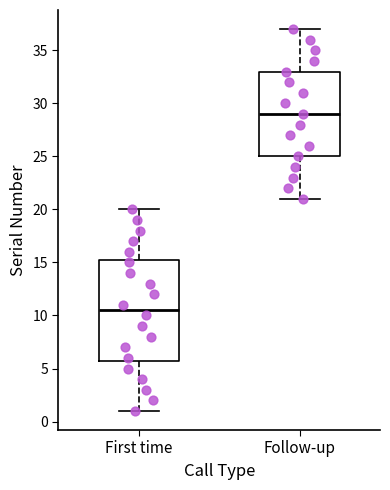

Reading left to right, read every box against the y-axis: the position of its median line, the range the box covers, and the ends of its whiskers. The values are not printed on the chart, so give them approximately, as read against the axis.

First time: median 10.5, box 6.0 to 15.5, whiskers 1.0 to 20.0
Follow-up: median 29.0, box 25.0 to 33.0, whiskers 21.0 to 37.0